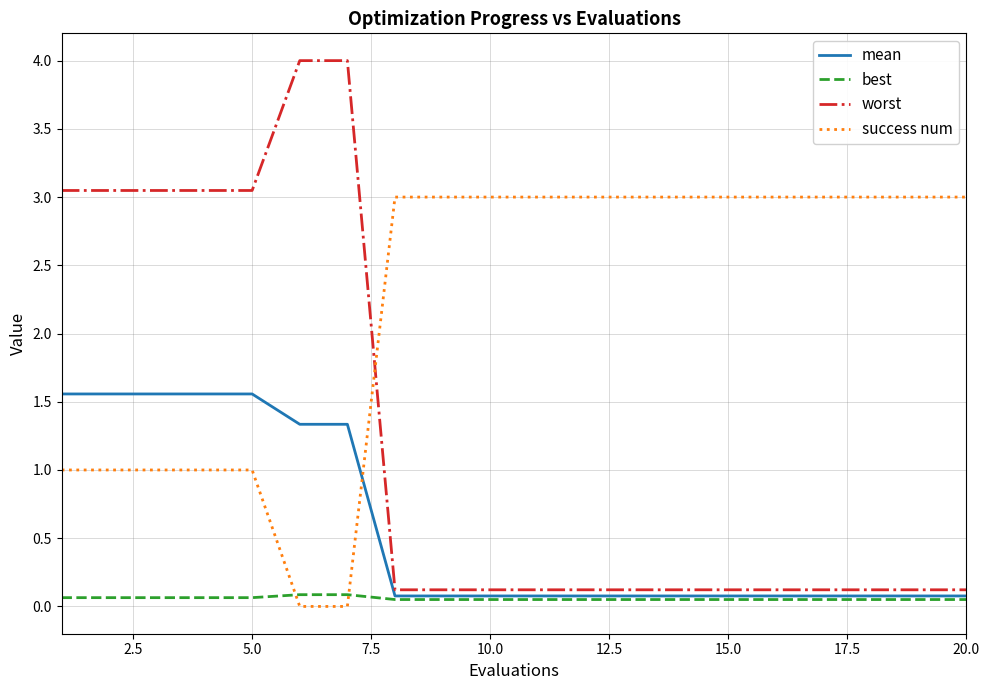

Rank the series by their maximum value, from lowest to highest.

best, mean, success num, worst